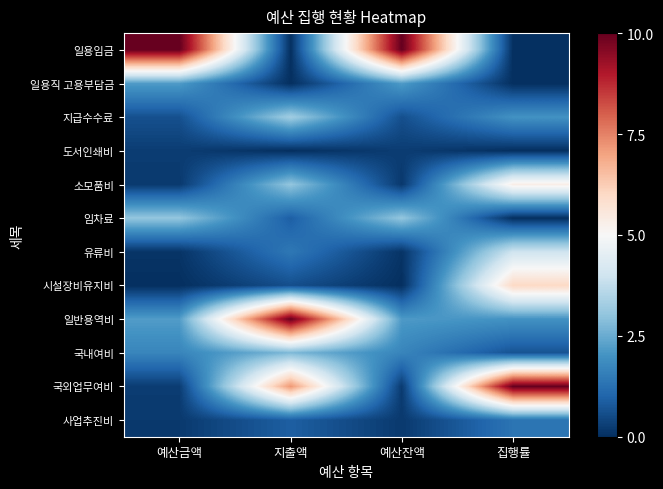

Rank the series at 지출액 from lowest to highest value.

일용임금, 일용직 고용부담금, 도서인쇄비, 시설장비유지비, 사업추진비, 임차료, 유류비, 국내여비, 소모품비, 지급수수료, 국외업무여비, 일반용역비